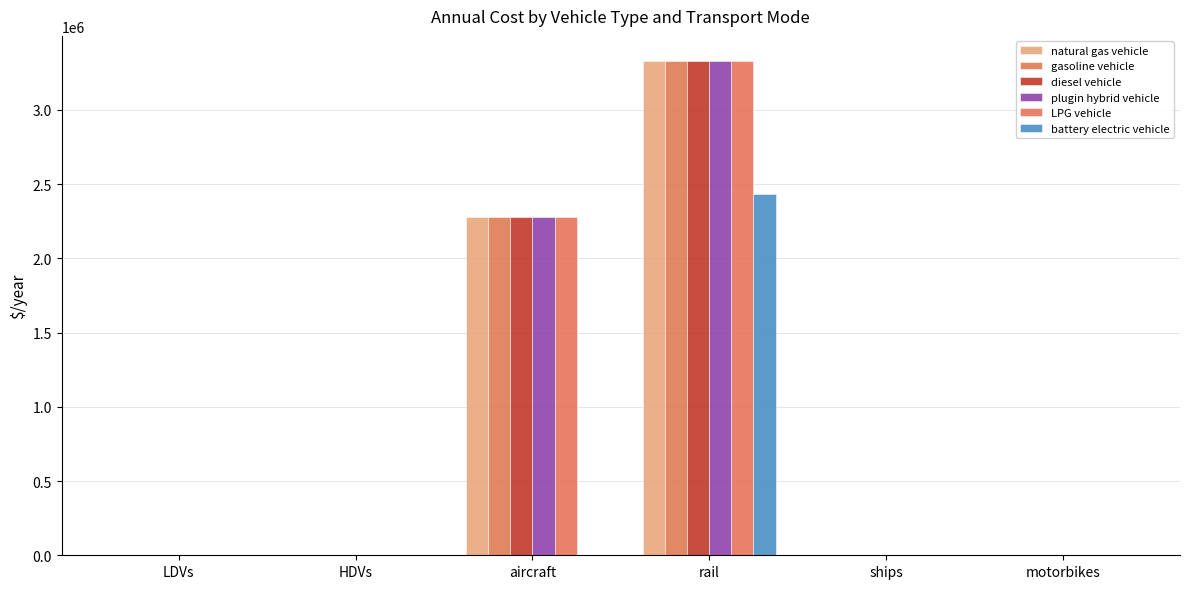

What is the sum of all LPG vehicle values?

5618982.6